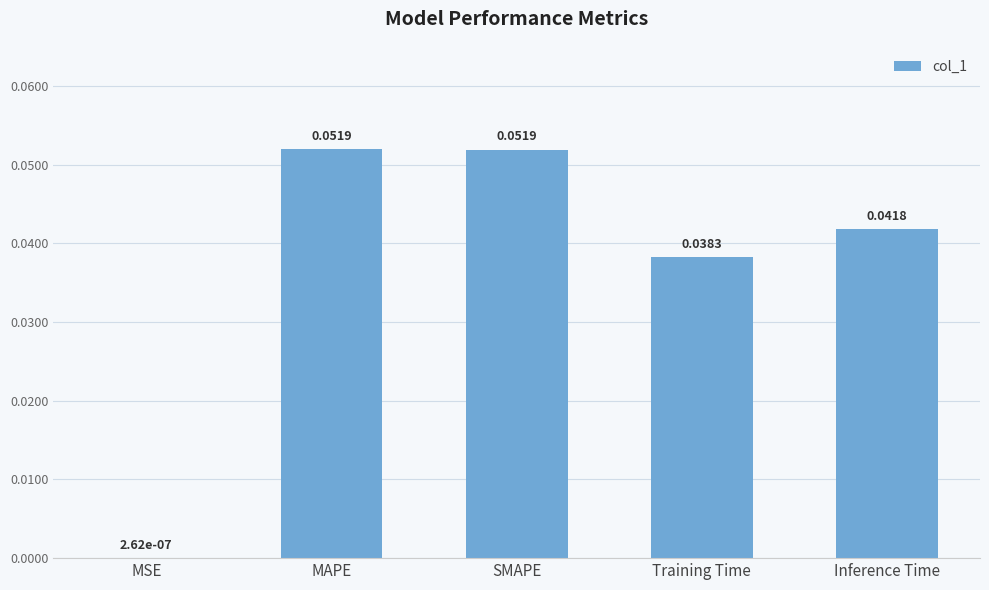

Between Training Time and SMAPE, which is larger?

SMAPE